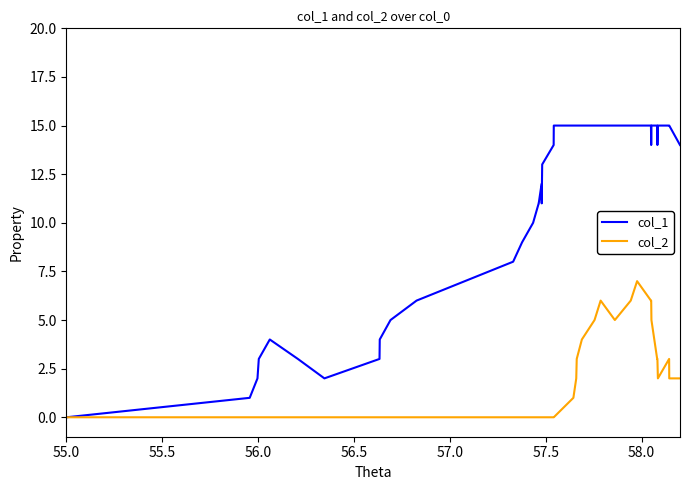

Which series has the widest spread of values?

col_1